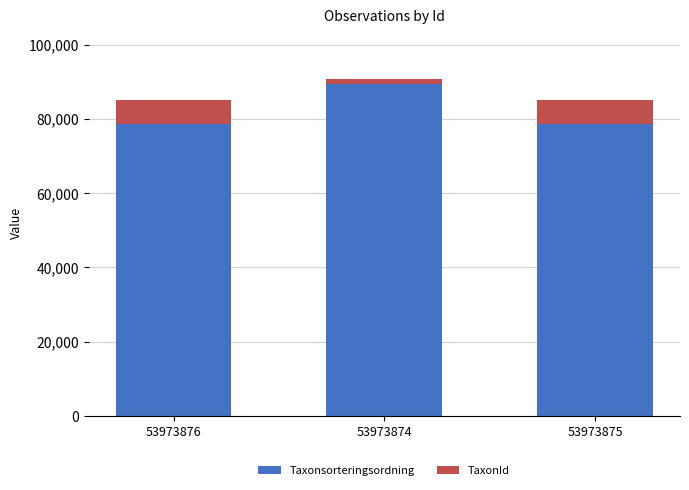

The Taxonsorteringsordning series shows 78569 at 53973875. True or false?

True